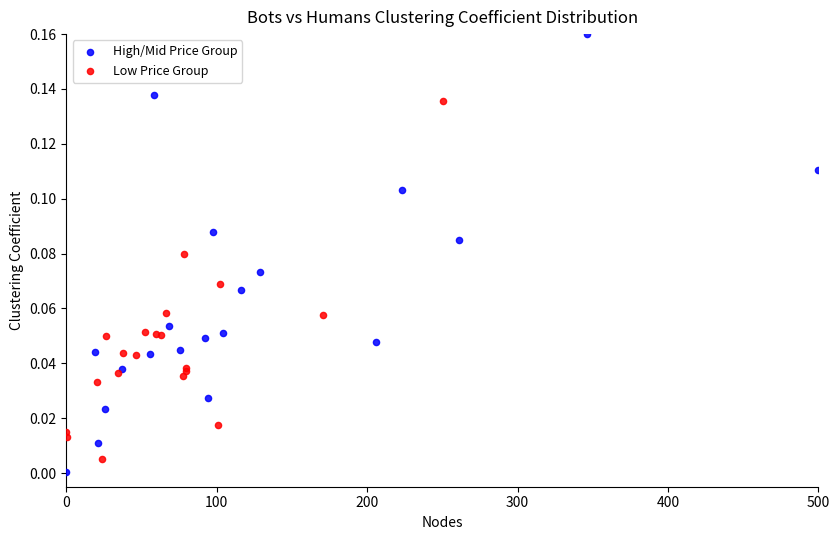

Which series has the largest Y range (max minus min)?

High/Mid Price Group